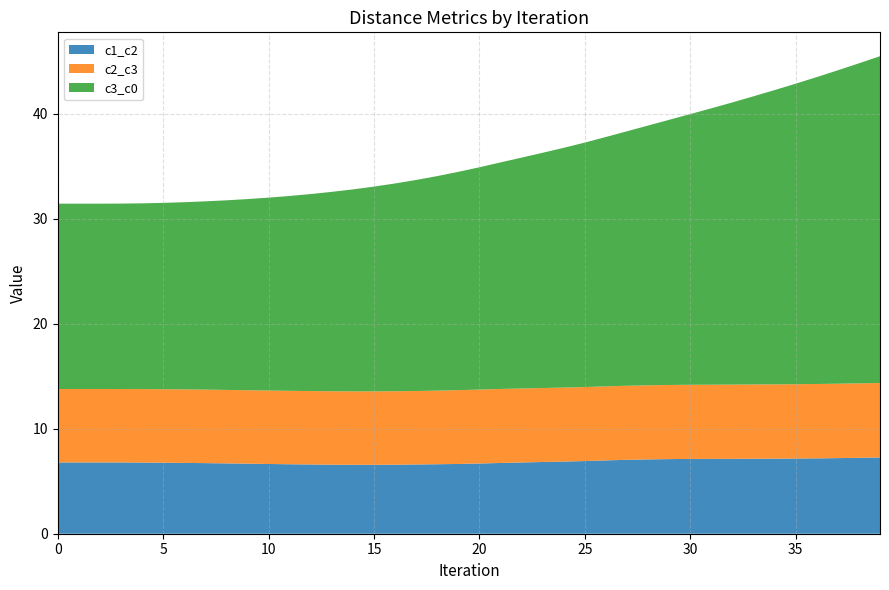

Reading left to right, what are all the values shown in this chart?

c1_c2: 6.8	6.8	6.8	6.8	6.8	6.8	6.7	6.7	6.7	6.7	6.6	6.6	6.6	6.6	6.6	6.6	6.6	6.6	6.6	6.6	6.7	6.7	6.8	6.8	6.9	6.9	7.0	7.0	7.1	7.1	7.1	7.1	7.1	7.1	7.2	7.2	7.2	7.2	7.2	7.3
c2_c3: 7.0	7.0	7.0	7.0	7.0	7.0	7.0	7.0	7.0	7.0	7.0	7.0	7.0	7.0	7.0	7.0	7.0	7.0	7.0	7.0	7.0	7.1	7.0	7.0	7.0	7.1	7.1	7.1	7.1	7.1	7.1	7.1	7.1	7.1	7.1	7.1	7.1	7.1	7.1	7.1
c3_c0: 17.7	17.7	17.7	17.7	17.7	17.8	17.8	17.9	18.1	18.2	18.4	18.6	18.8	19.0	19.2	19.5	19.8	20.1	20.4	20.8	21.2	21.6	22.0	22.4	22.8	23.3	23.8	24.2	24.8	25.3	25.8	26.3	26.9	27.5	28.0	28.6	29.2	29.9	30.5	31.1